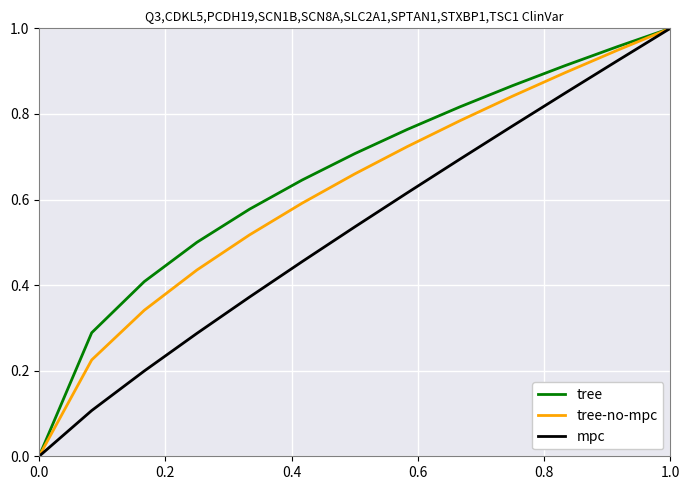

List the series in order of their overall mean, highest first.

tree, tree-no-mpc, mpc